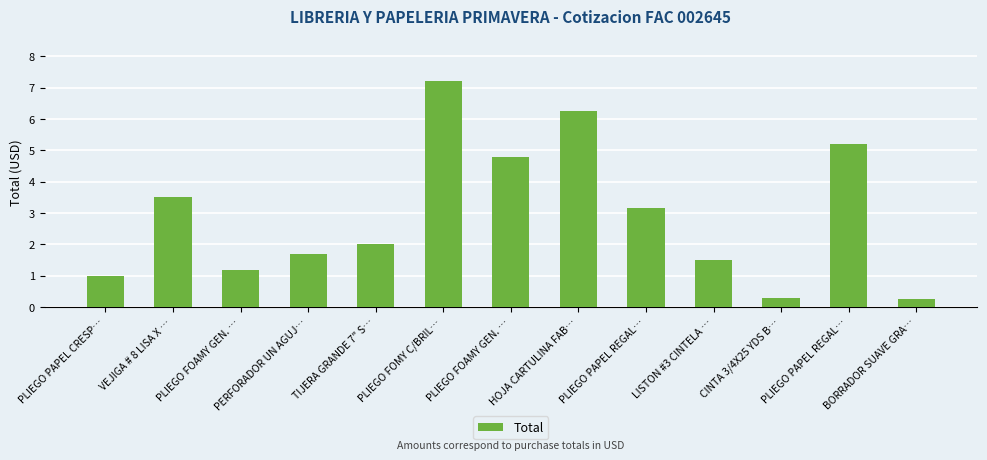

What is the greatest value displayed?

7.2